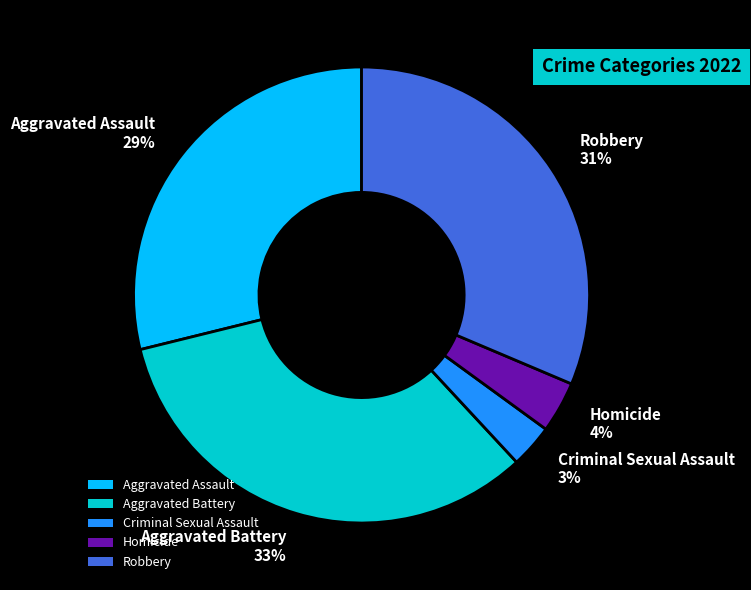

Does Criminal Sexual Assault account for over 50% of the chart?

No